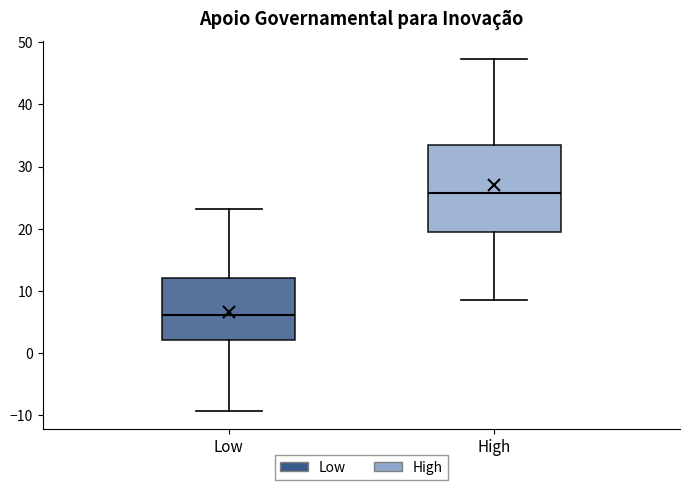

Reading left to right, read every box against the y-axis: the position of its median line, the range the box covers, and the ends of its whiskers. The values are not printed on the chart, so give them approximately, as read against the axis.

Low: median 6, box 2 to 12, whiskers -9 to 23
High: median 26, box 19 to 33, whiskers 9 to 47